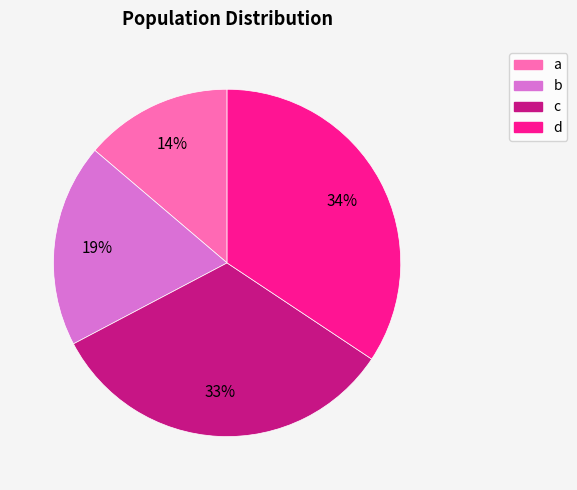

Rank the categories by value from highest to lowest.

d, c, b, a